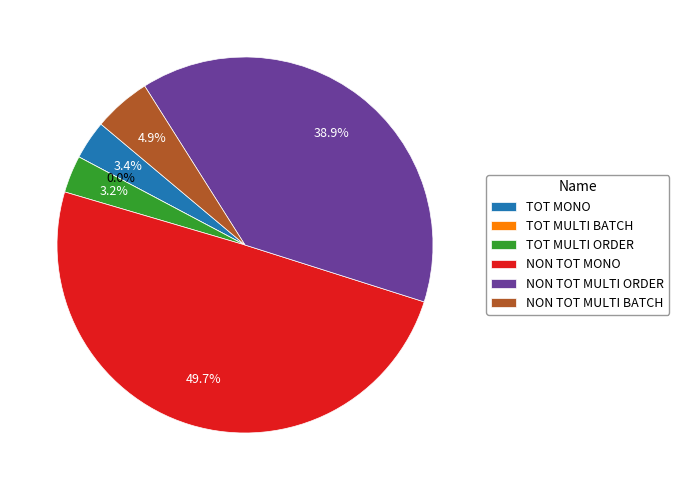

Which category has the biggest portion of the pie?

NON TOT MONO